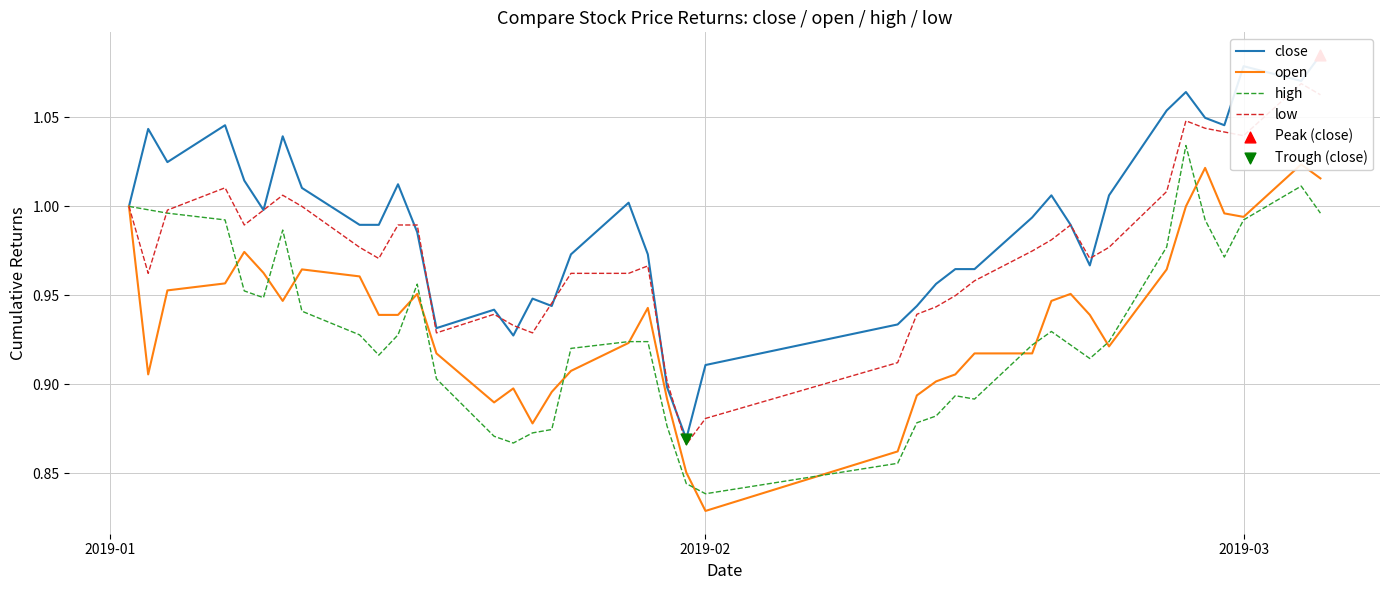

Which series has the largest total across all categories?

close